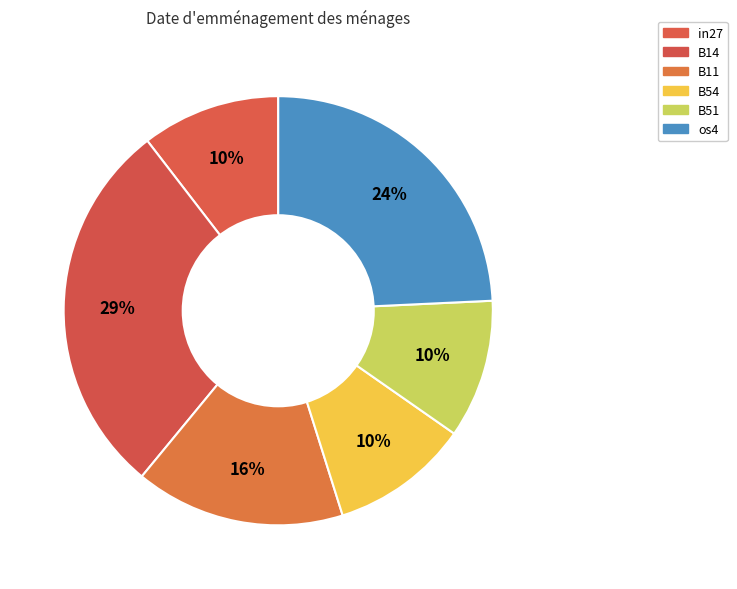

Which slice is the smallest?

in27